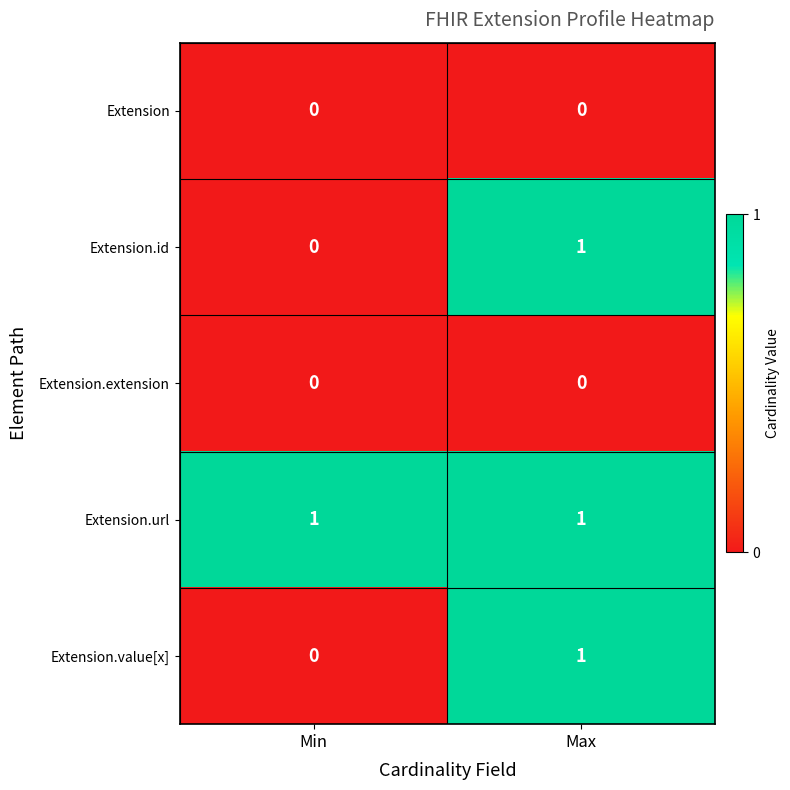

List the labels in order of Extension.id value, smallest first.

Min, Max